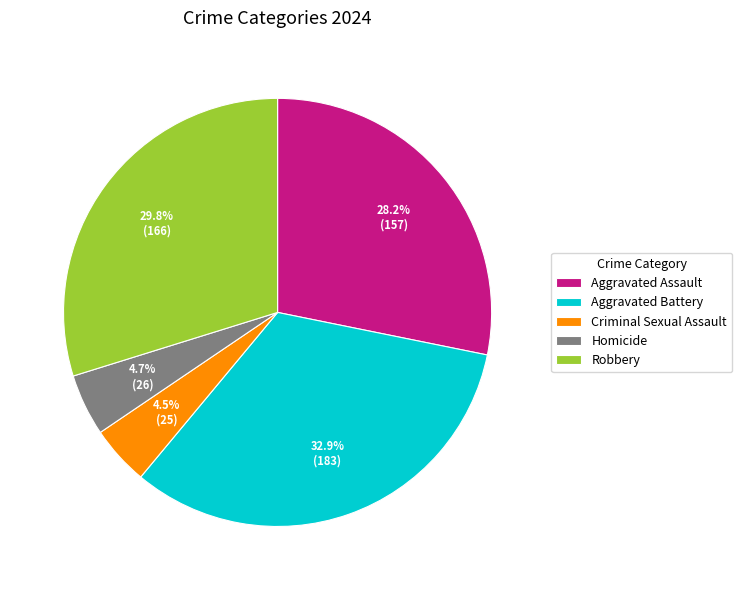

True or false: Aggravated Assault accounts for 28% of the total.

True